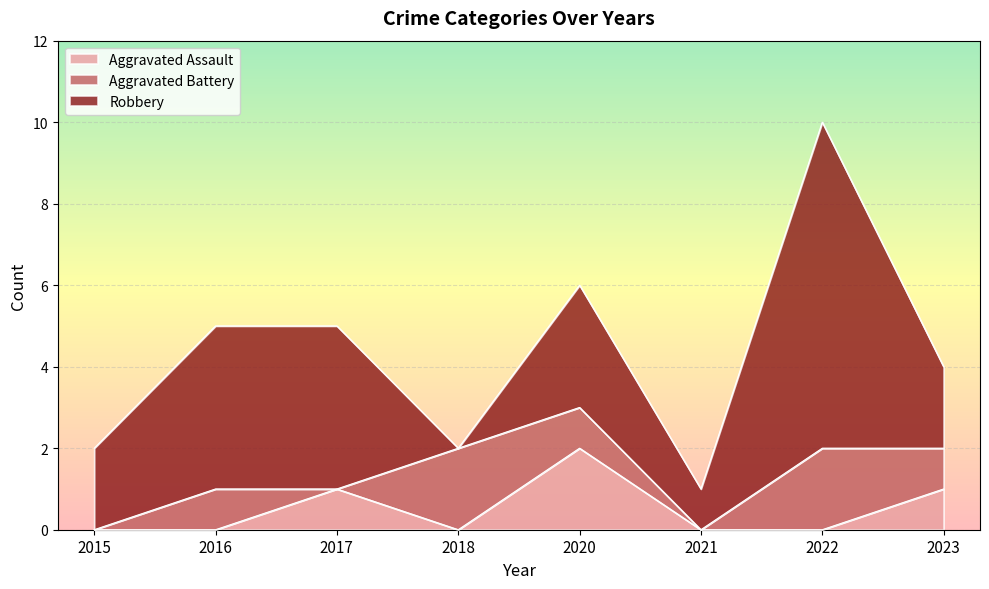

What is the average value of the Robbery series?

3